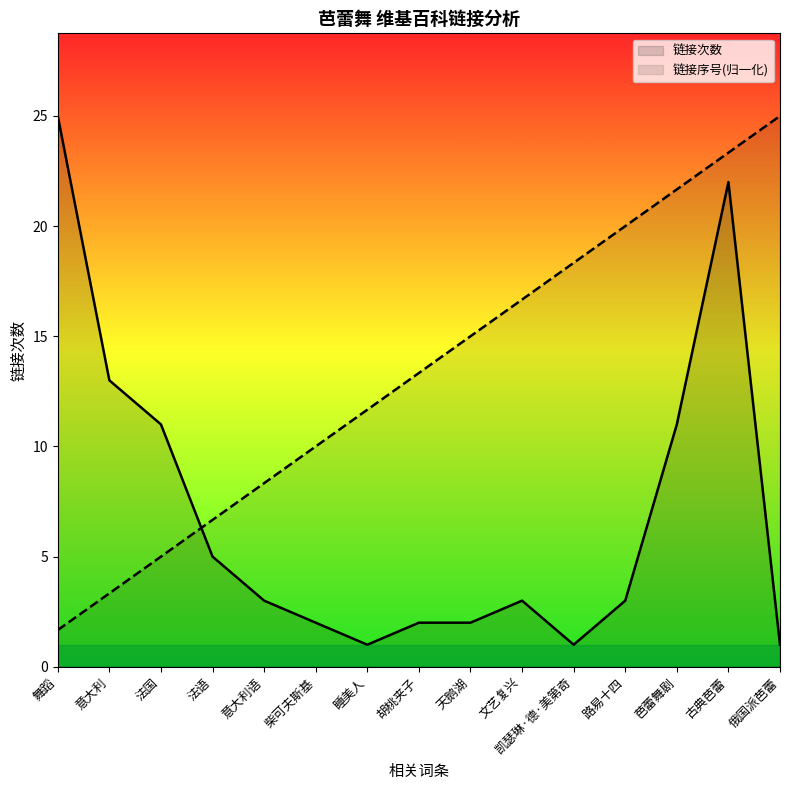

What is the difference between the maximum and second lowest values in the 链接序号 series?

21.7